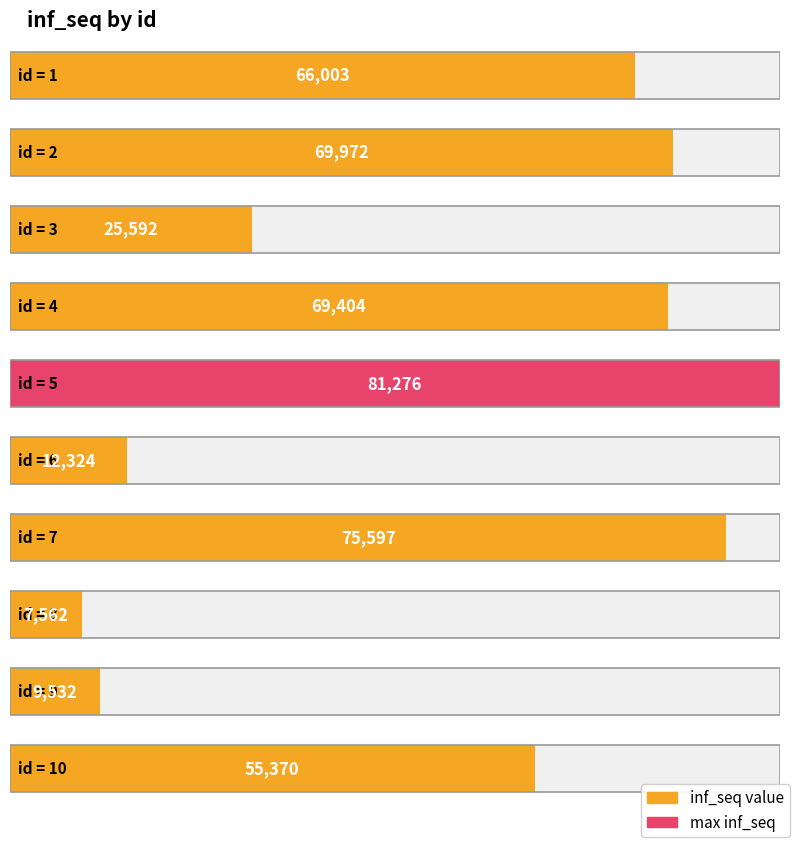

The chart shows a value of 69972 at 2. True or false?

True